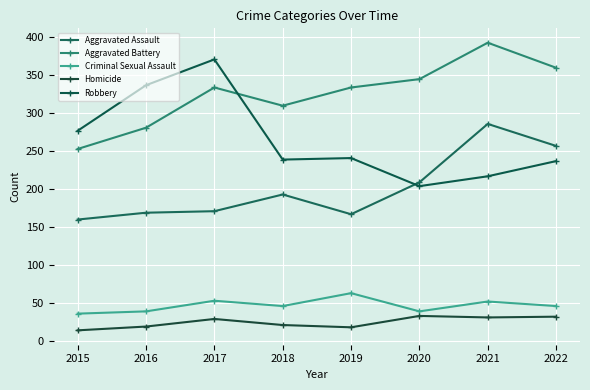

What value does the Aggravated Assault series have at 2021?

286